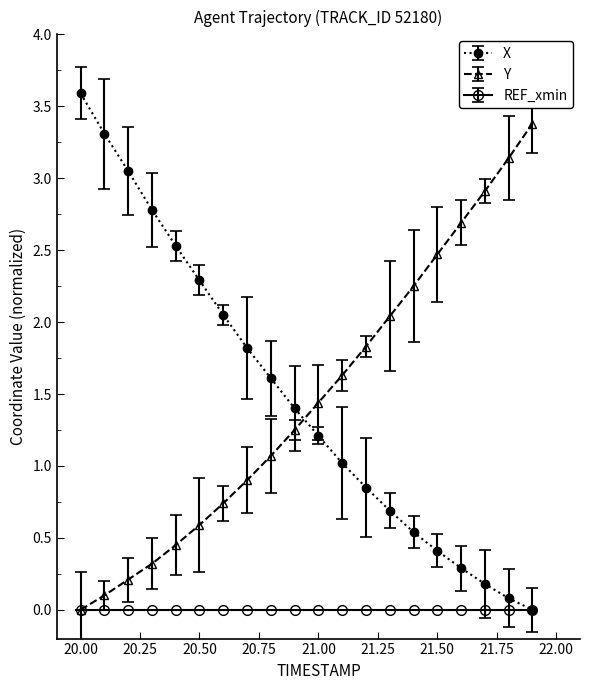

What is the maximum value shown in the chart?

3.6